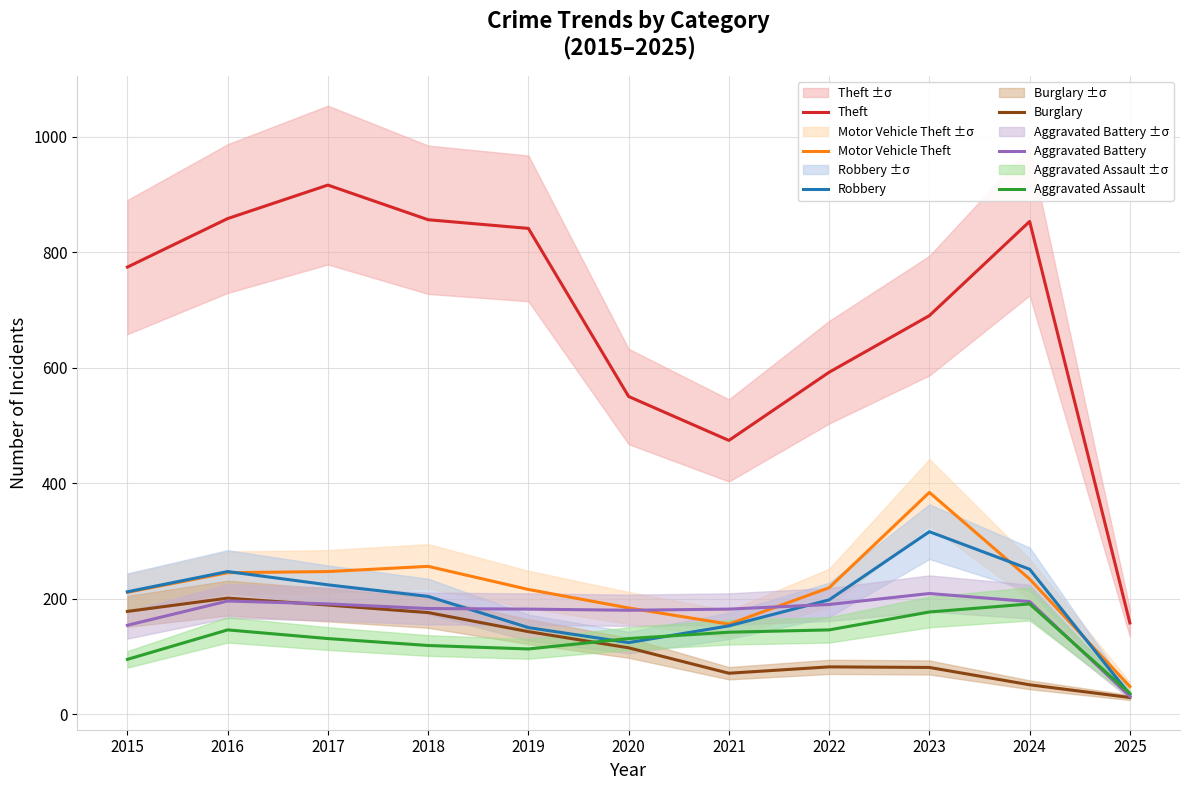

Reading left to right, transcribe all the data shown in this chart.

Theft: 774	858	916	856	841	550	474	592	690	853	158
Motor Vehicle Theft: 211	245	247	256	216	184	156	219	384	234	48
Robbery: 212	247	224	204	150	124	153	198	316	251	34
Burglary: 178	201	189	176	143	115	71	82	81	51	29
Aggravated Battery: 154	196	191	183	182	180	182	190	209	195	31
Aggravated Assault: 95	146	131	119	113	131	142	146	177	191	36